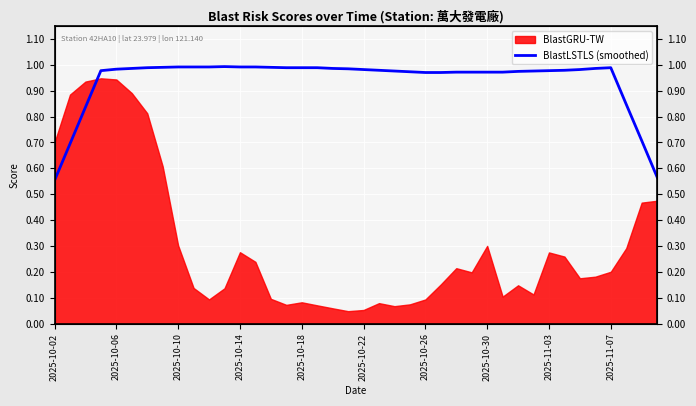

What is the label of the 5th point from the left?

2025-10-06